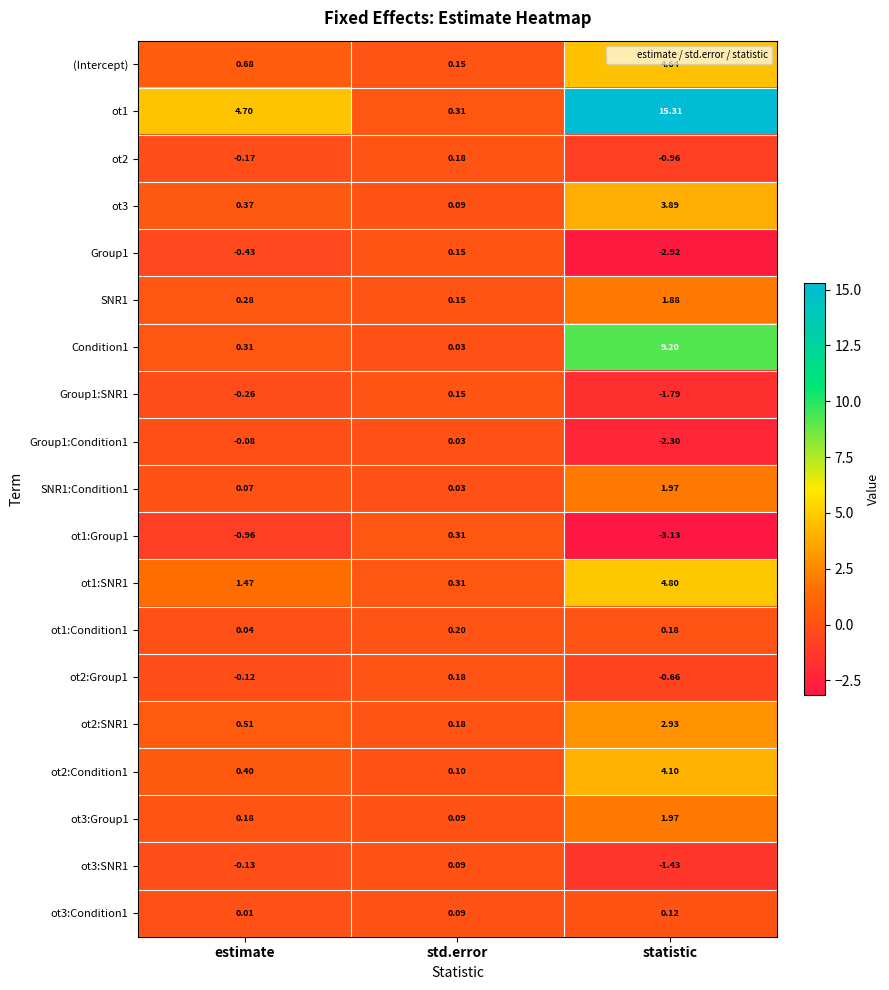

At which category is the sum across all series the highest?

statistic